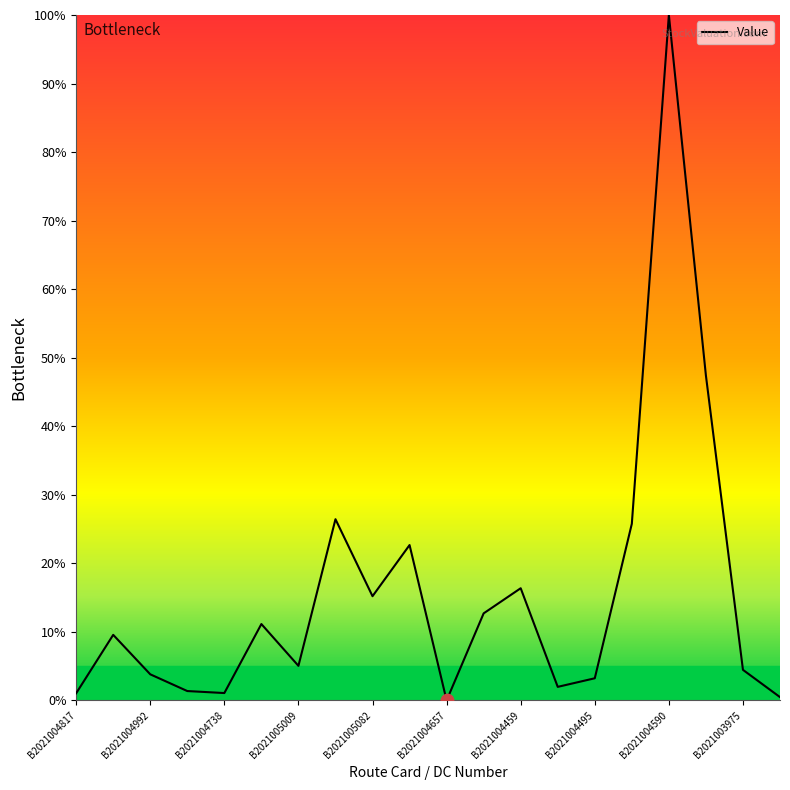

What is the maximum value shown in the chart?

100.0